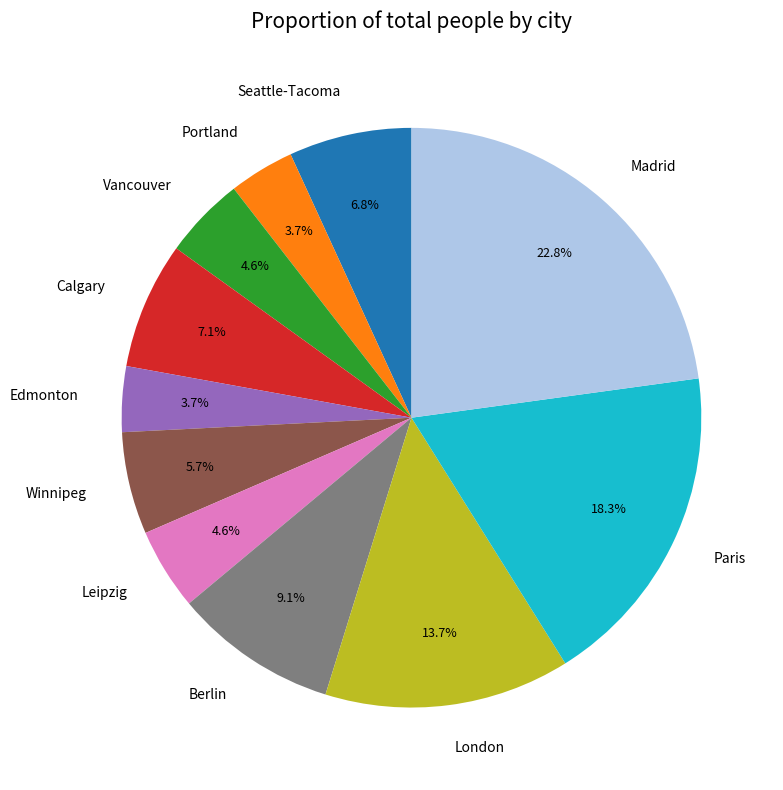

Is Paris the majority of the pie?

No